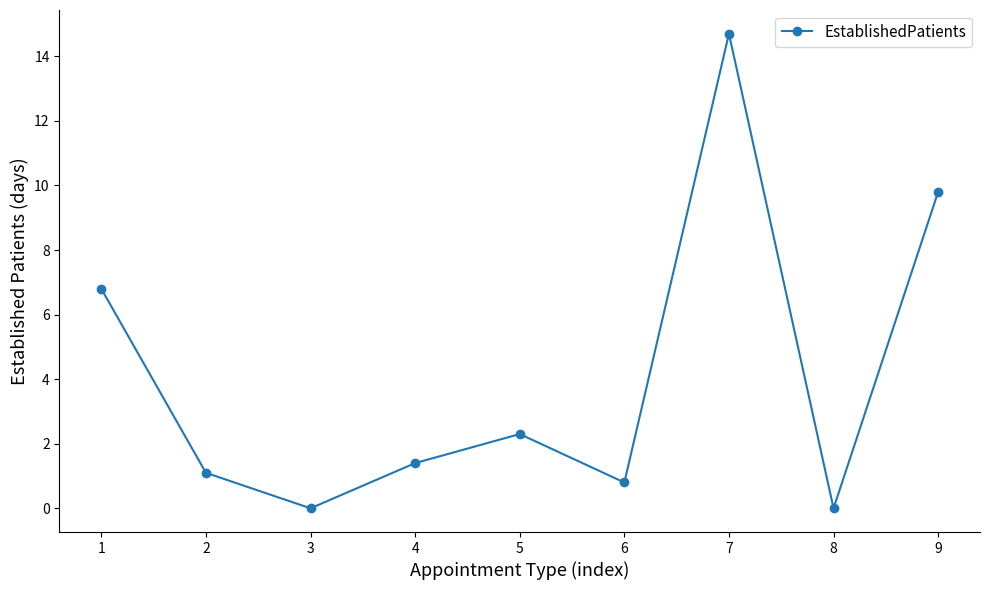

What is the maximum value shown in the chart?

14.7